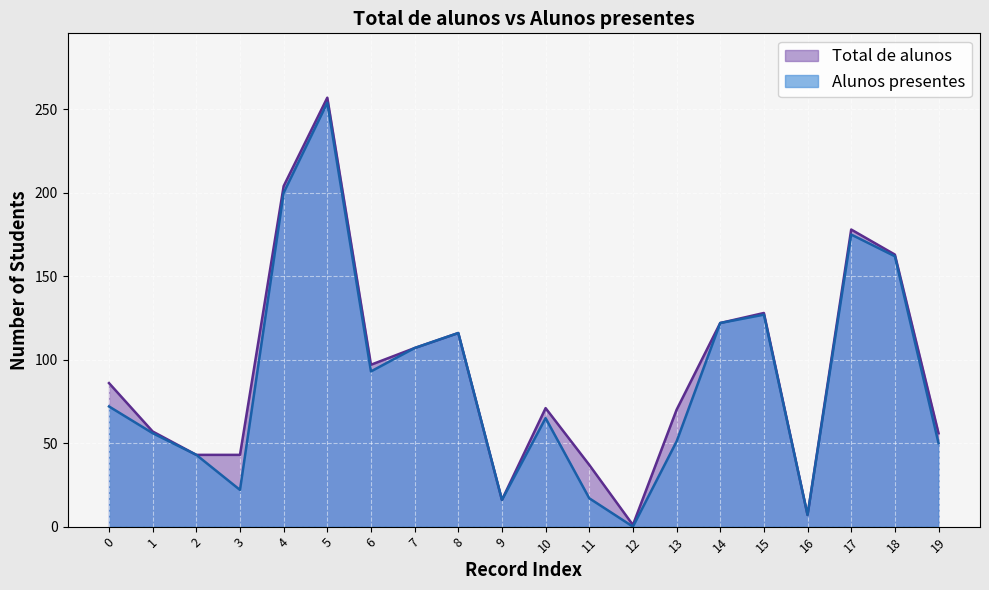

At which label is Total de alunos closest to 129?

15